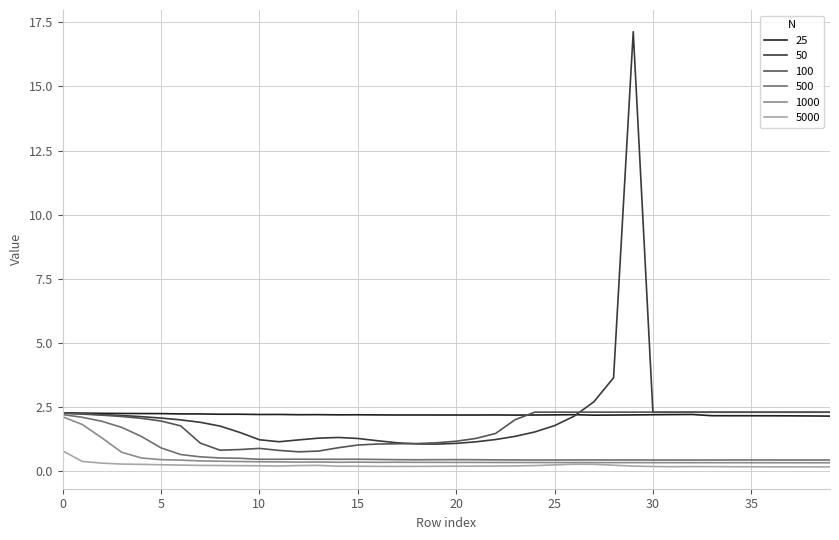

At how many categories does at least one series exceed 1?

40